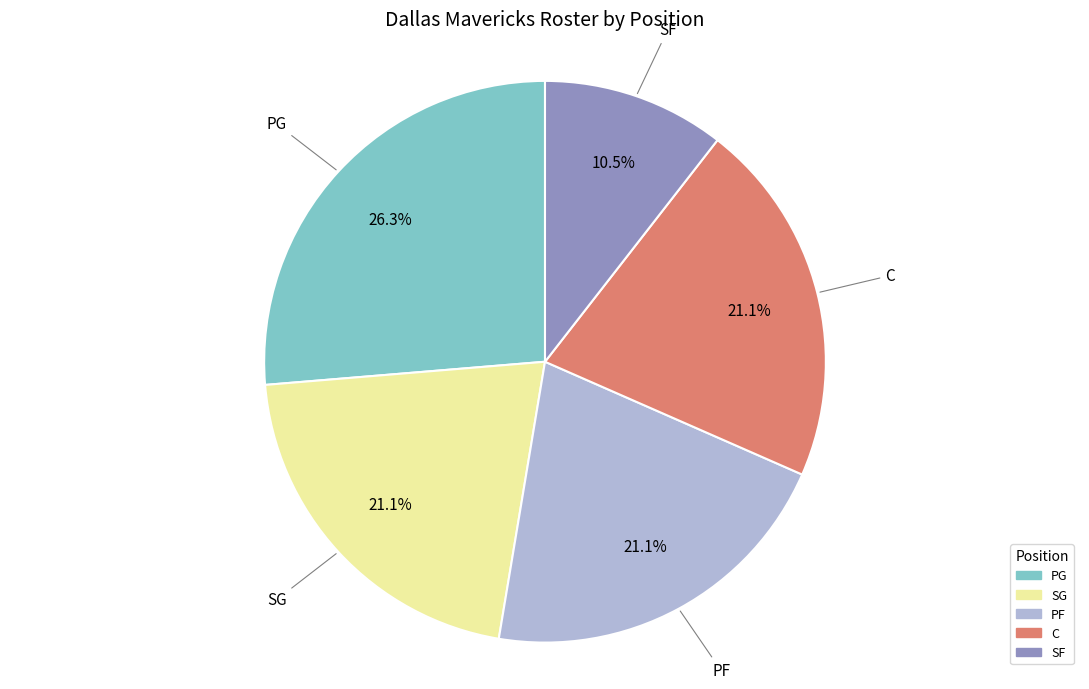

Is the sum of PG and SF greater than half?

No